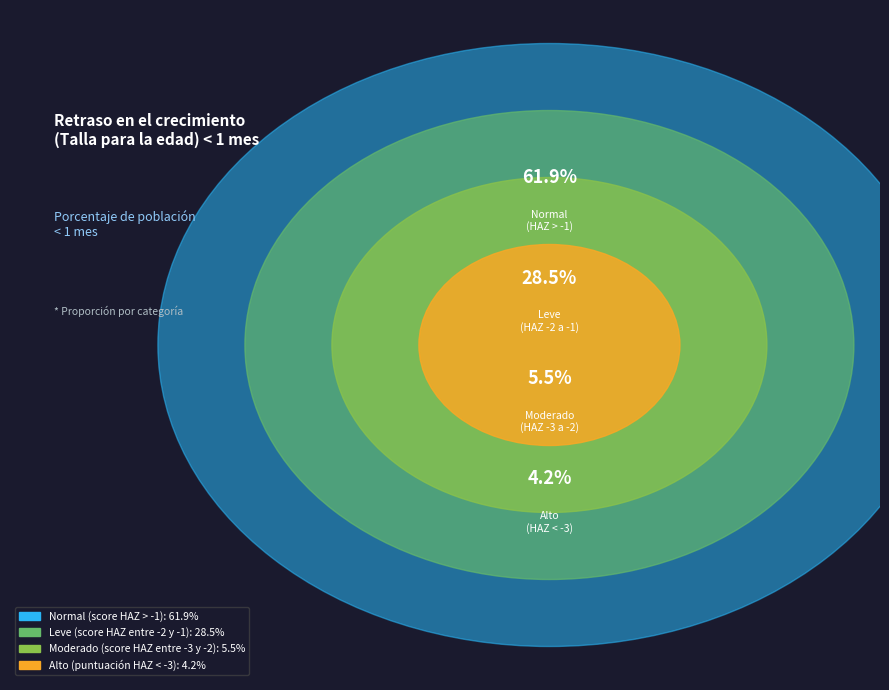

Is it true that Leve (score HAZ entre -2 y -1) is 28% of the pie?

True